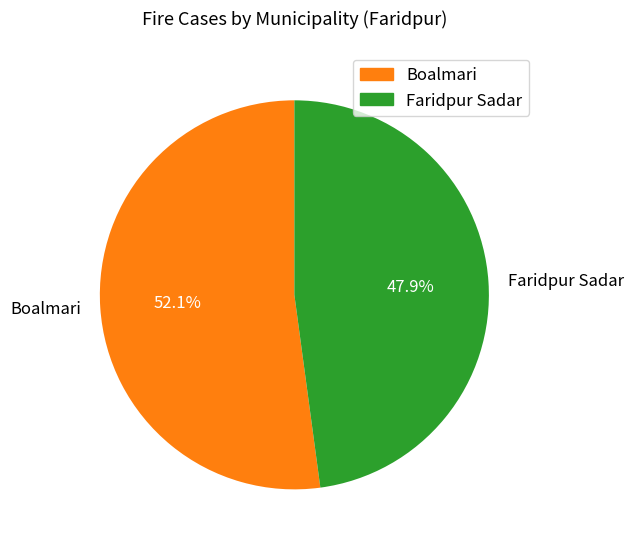

To the nearest percent, what percentage of the pie is Boalmari?

52%